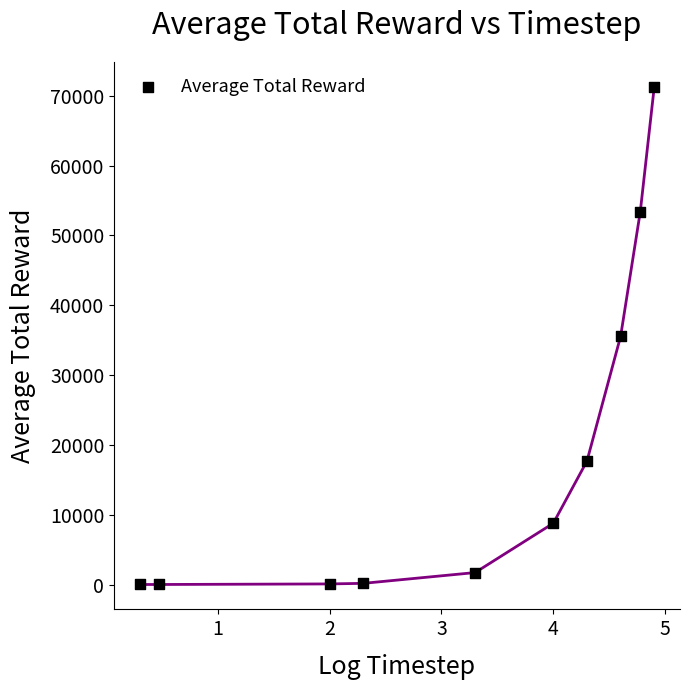

What is the average X value?

3.1